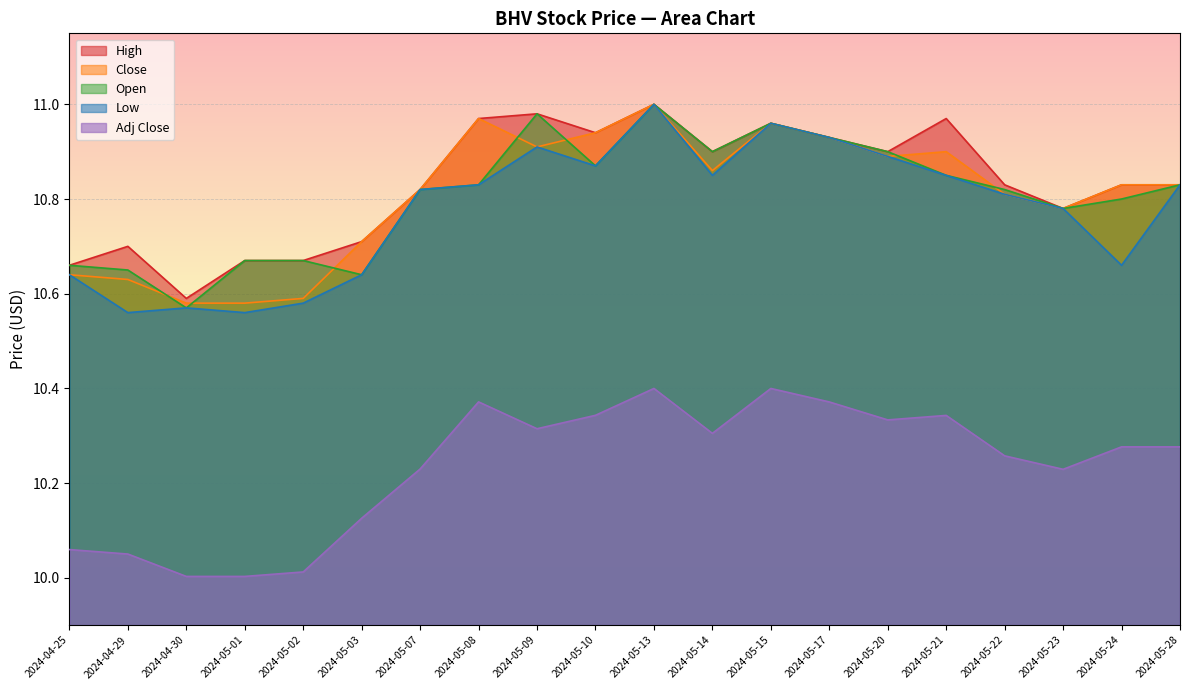

The High series shows 10.7 at 2024-05-02. True or false?

True